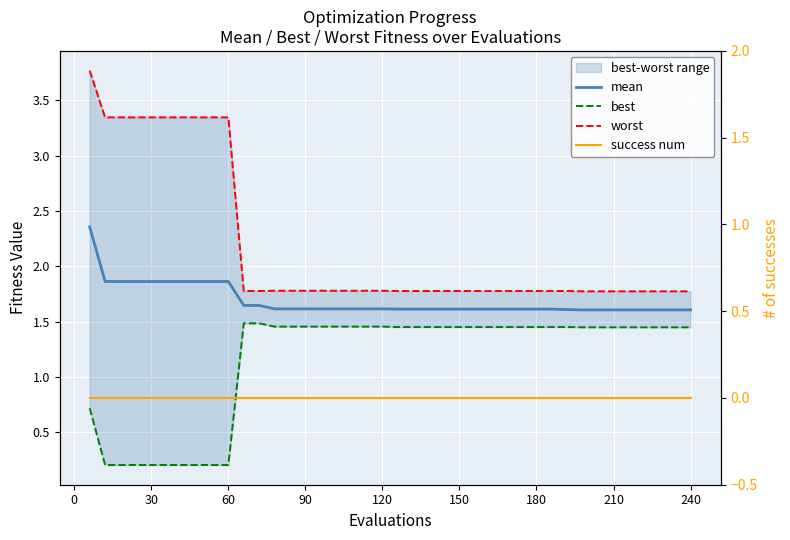

What is the maximum value shown in the chart?

3.8